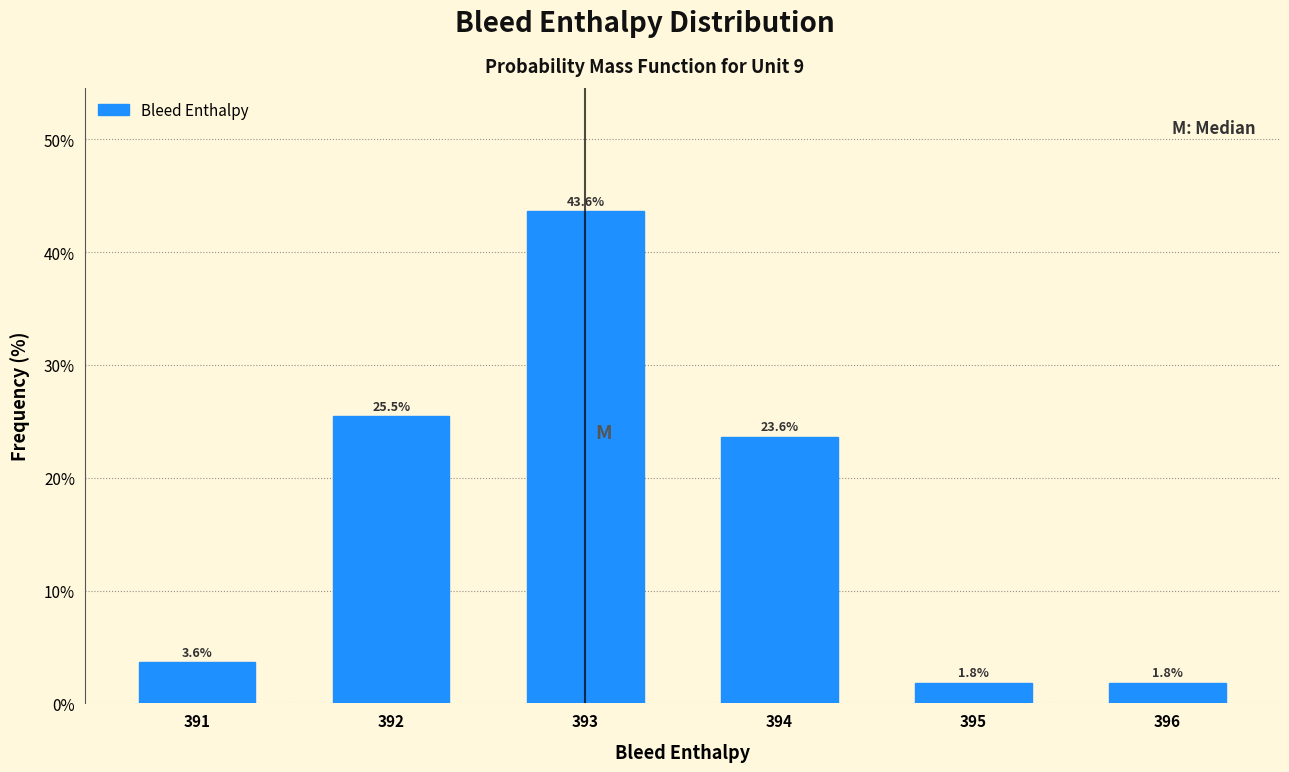

Reading left to right, what are all the values shown in this chart?

3.6	25.5	43.6	23.6	1.8	1.8